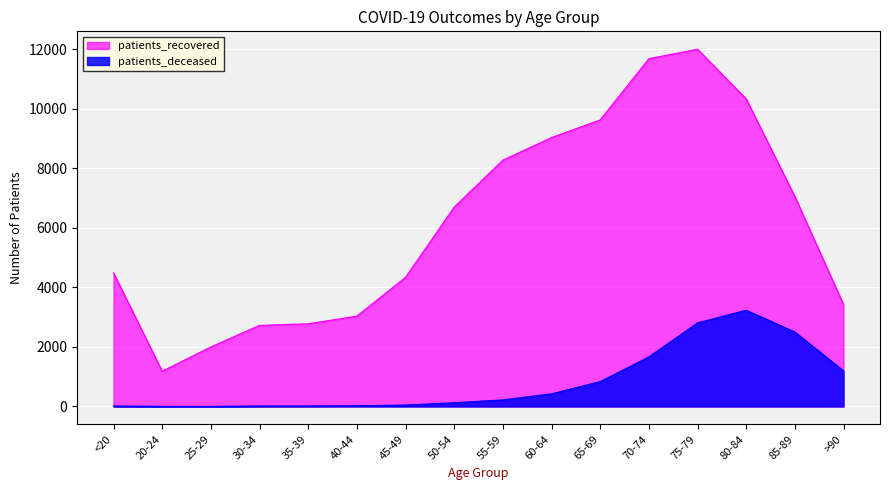

Reading left to right, extract all data points from this chart.

patients_deceased: <20=16	20-24=4	25-29=3	30-34=16	35-39=18	40-44=24	45-49=47	50-54=125	55-59=220	60-64=423	65-69=835	70-74=1662	75-79=2807	80-84=3231	85-89=2501	>90=1192
patients_recovered: <20=4487	20-24=1182	25-29=2000	30-34=2724	35-39=2776	40-44=3035	45-49=4337	50-54=6695	55-59=8273	60-64=9030	65-69=9625	70-74=11679	75-79=11998	80-84=10330	85-89=7052	>90=3425